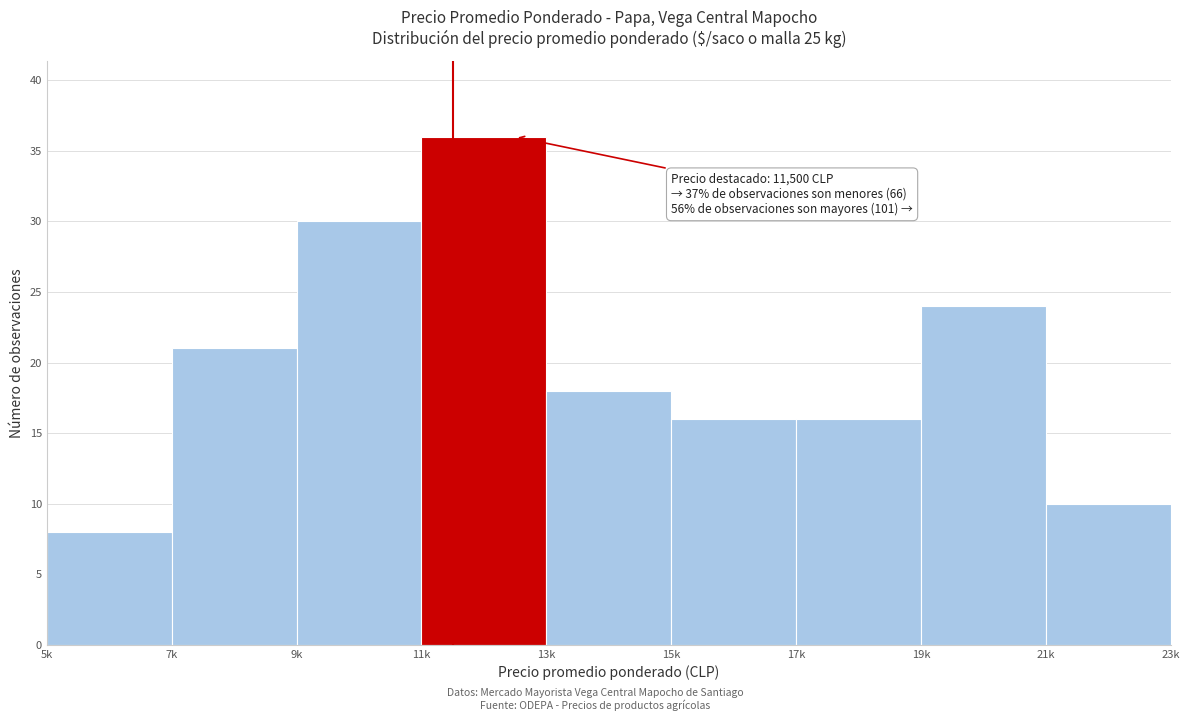

Reading left to right, transcribe all the data shown in this chart.

8	21	30	36	18	16	16	24	10